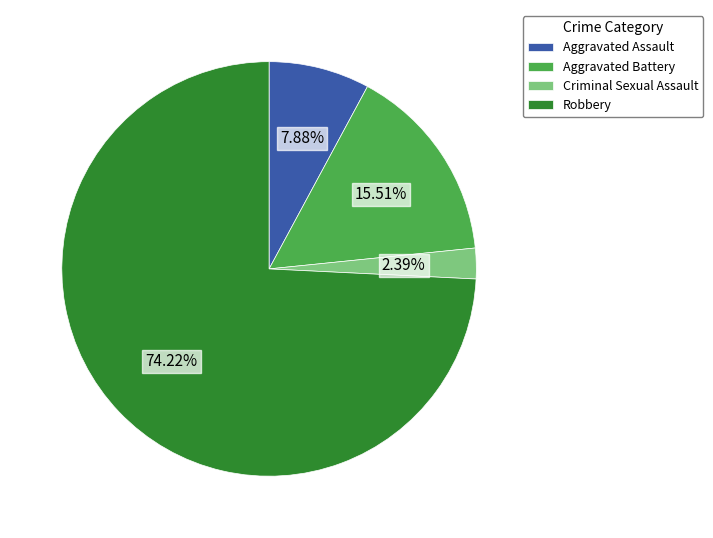

To the nearest percent, what is the difference between the Criminal Sexual Assault and Robbery slice percentages?

72%